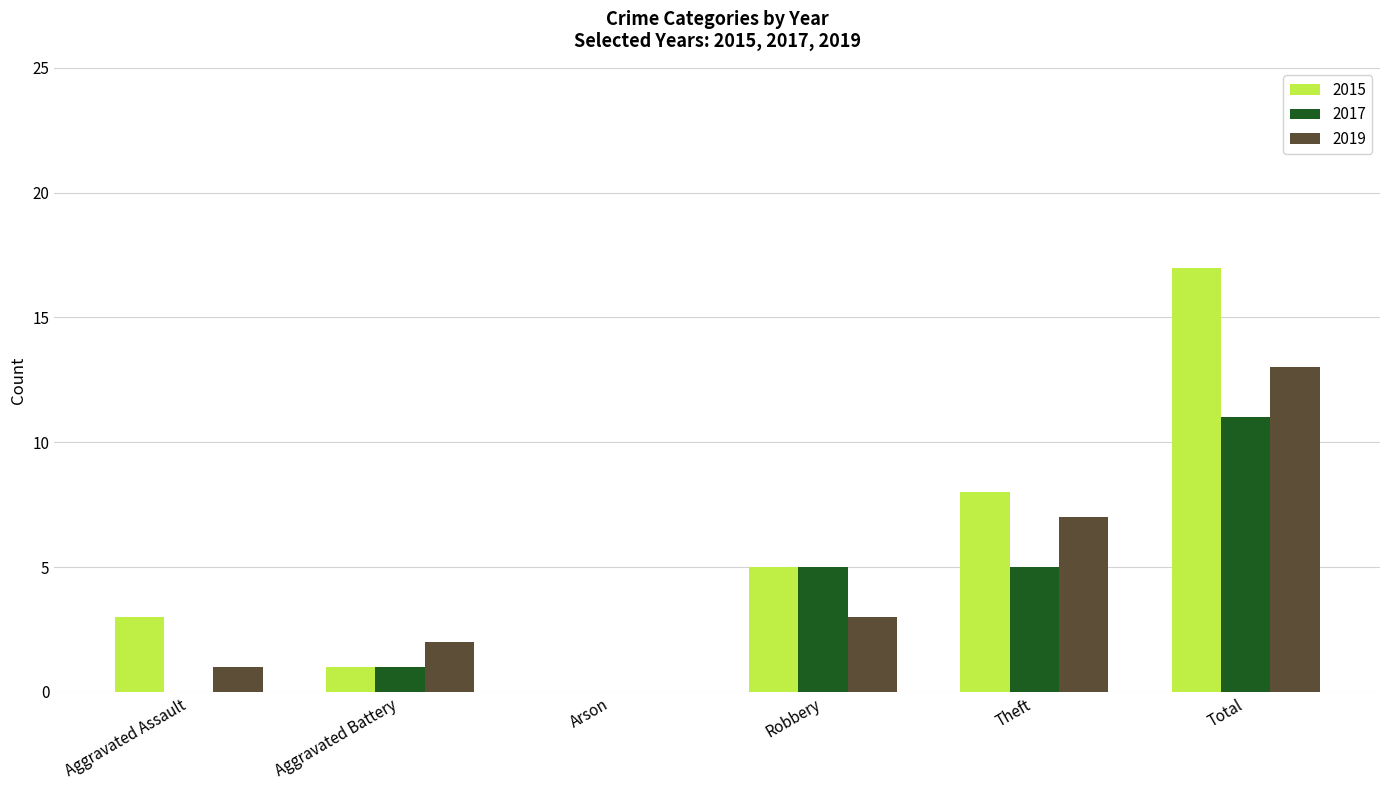

Which series has the widest spread of values?

2015